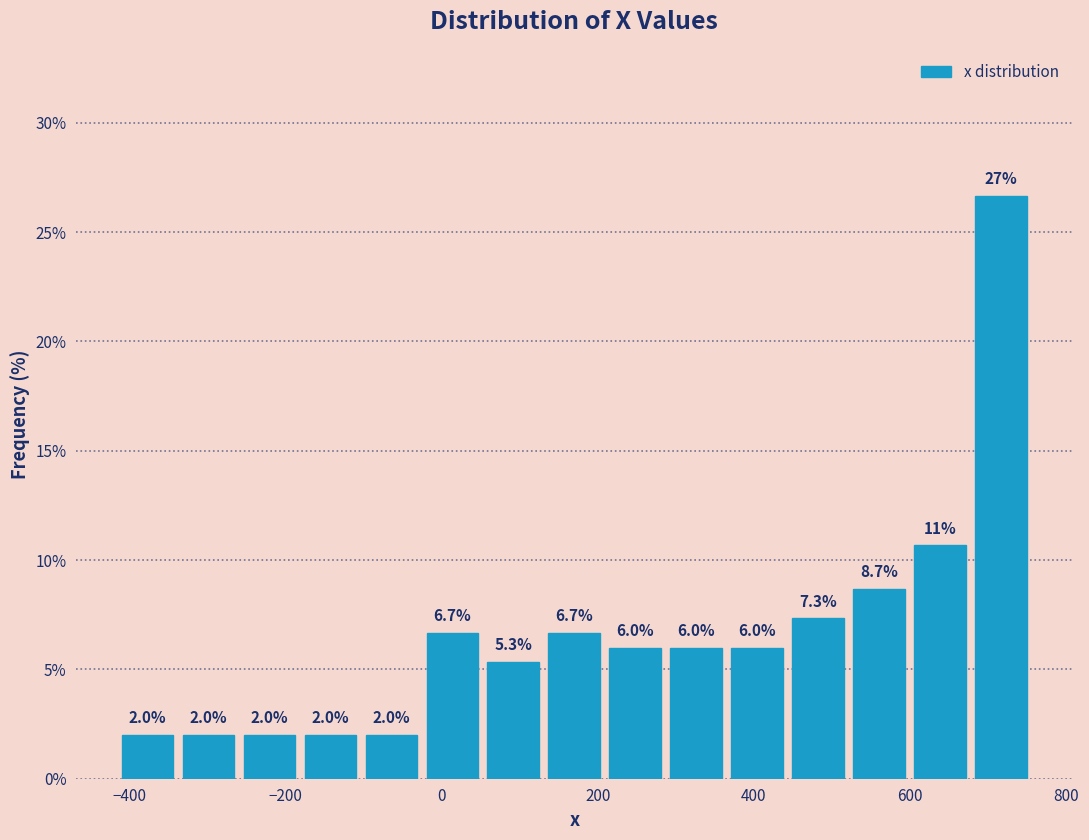

Around what value on the x-axis is the tallest bar? Give the approximate position of its centre, as read against the axis.

720